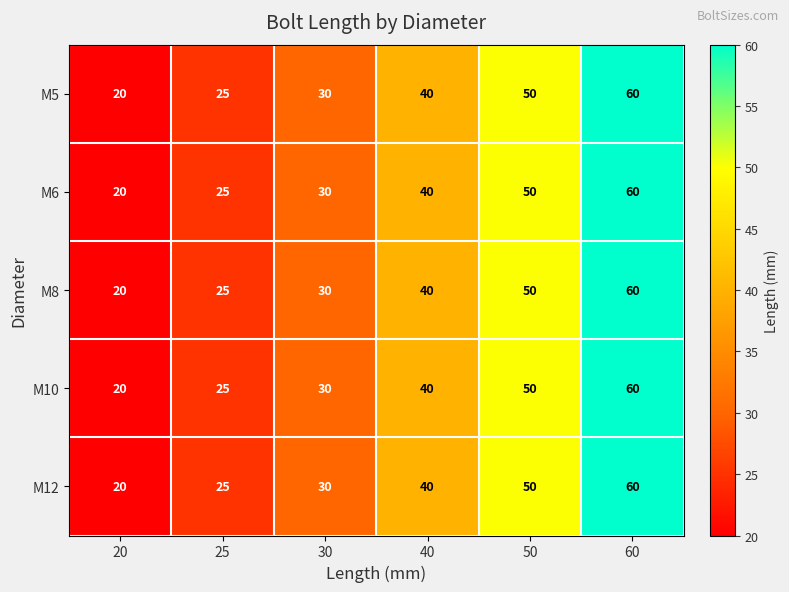

Which category has the lowest value across all series?

20